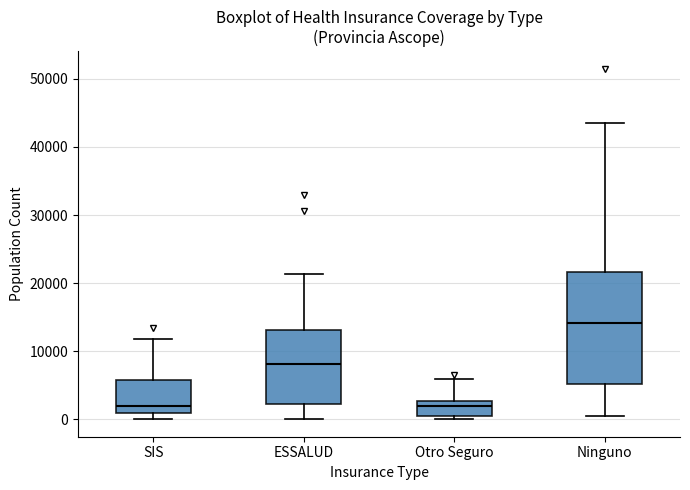

Where does the median line of the box for Ninguno sit on the y-axis? The values are not printed on the chart, so give them approximately, as read against the axis.

14000